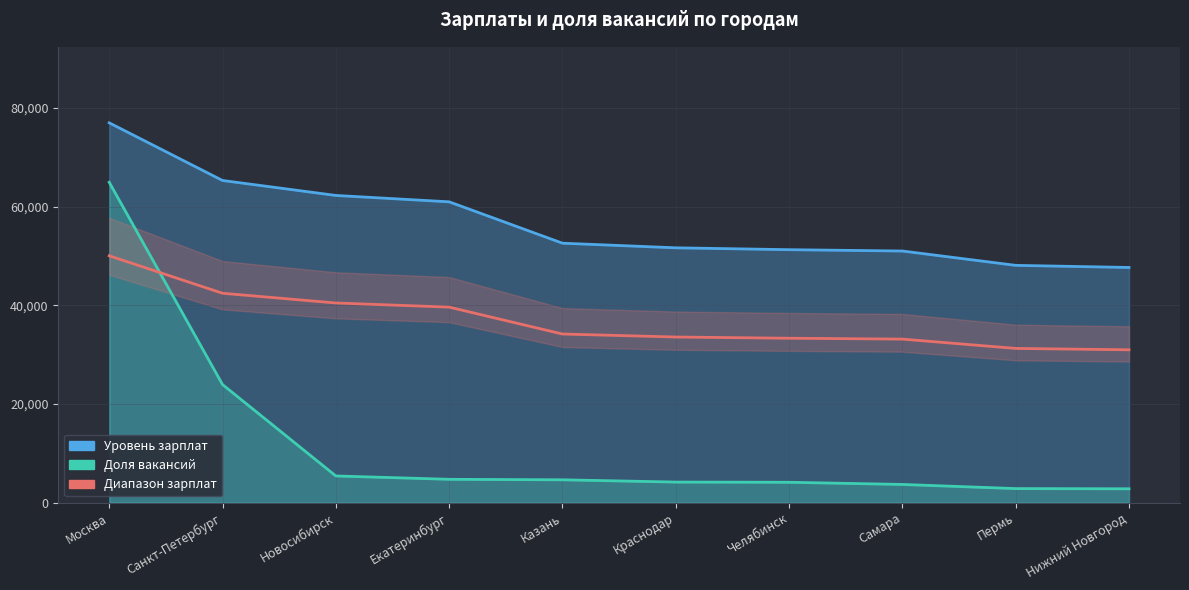

What is the label of the 2nd point from the right?

Пермь